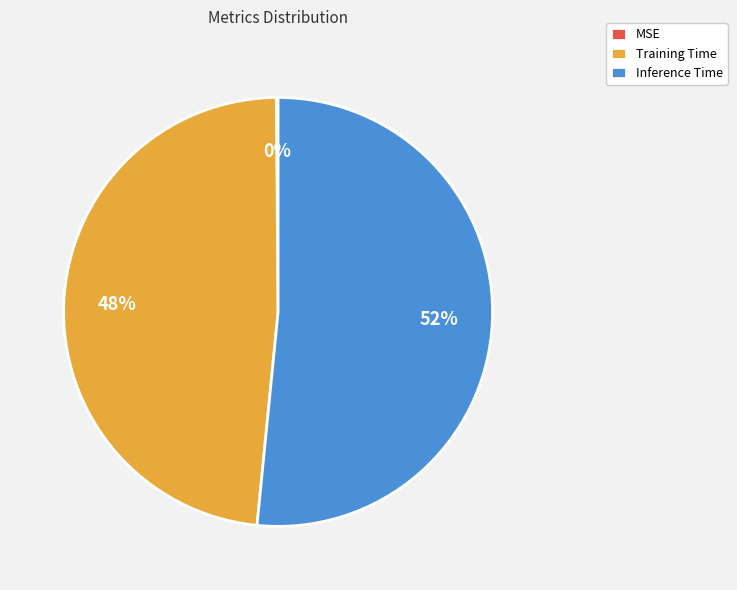

To the nearest percent, what is the average slice percentage?

33%